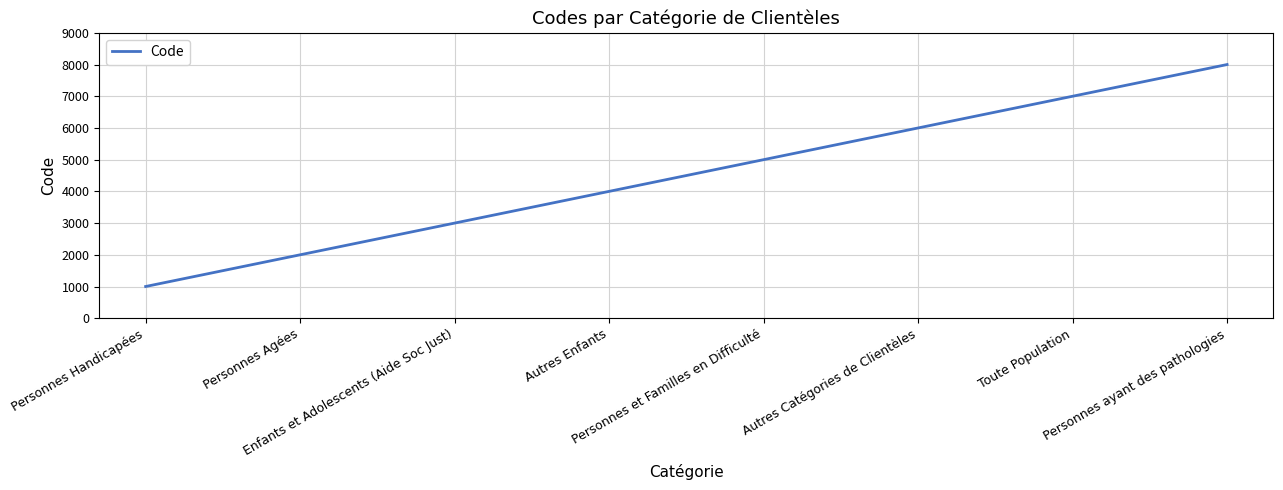

Reading left to right, extract all data points from this chart.

Personnes Handicapées=1000	Personnes Agées=2000	Enfants et Adolescents (Aide Soc Just)=3000	Autres Enfants=4000	Personnes et Familles en Difficulté=5000	Autres Catégories de Clientèles=6000	Toute Population=7000	Personnes ayant des pathologies=8000